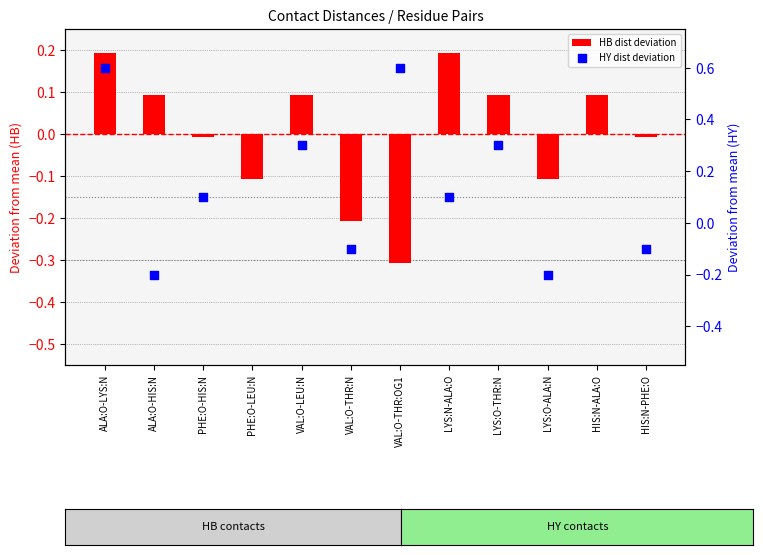

What are all the series names shown in the legend?

HB dist deviation, HY dist deviation